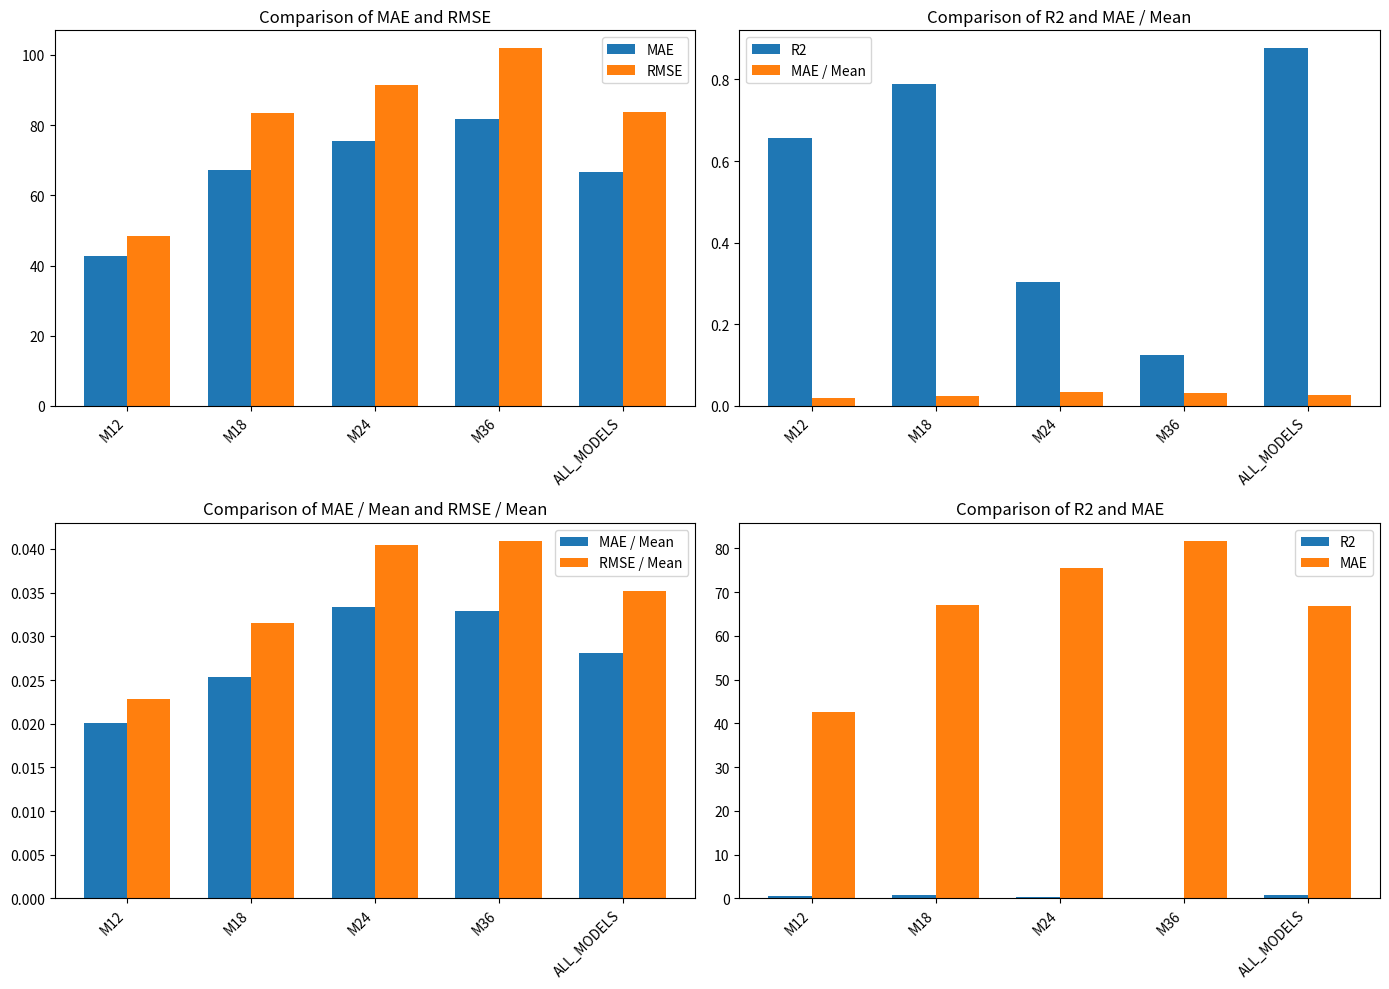

Which category has the highest value across all series?

M36